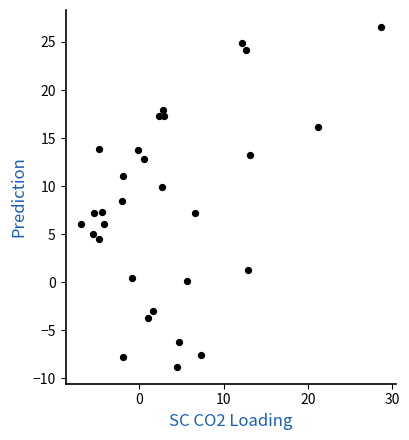

What is the range of Y values (max minus min)?

35.4